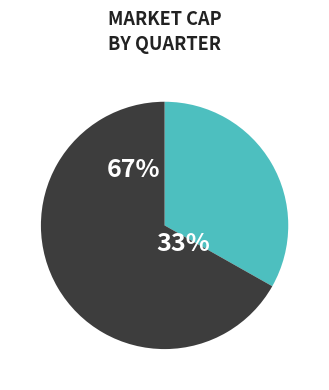

What is the smallest slice in the pie chart?

Q4-2008